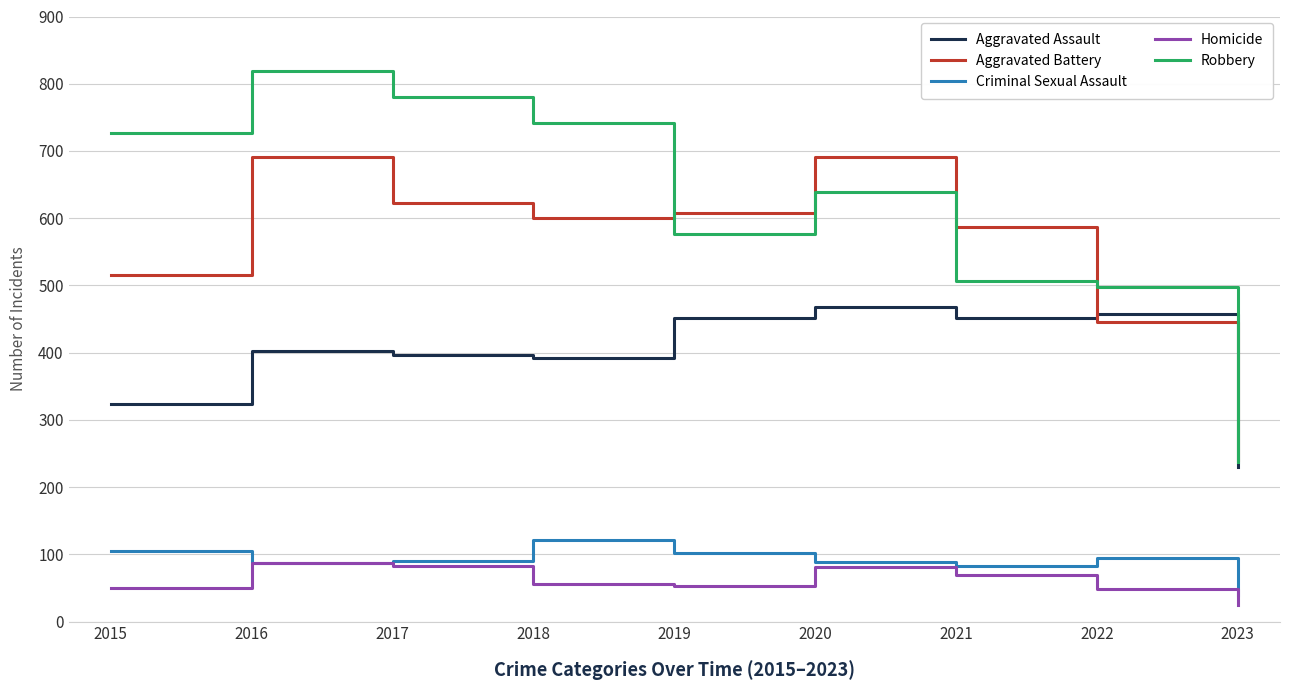

True or false: Aggravated Assault and Homicide intersect in this chart.

False